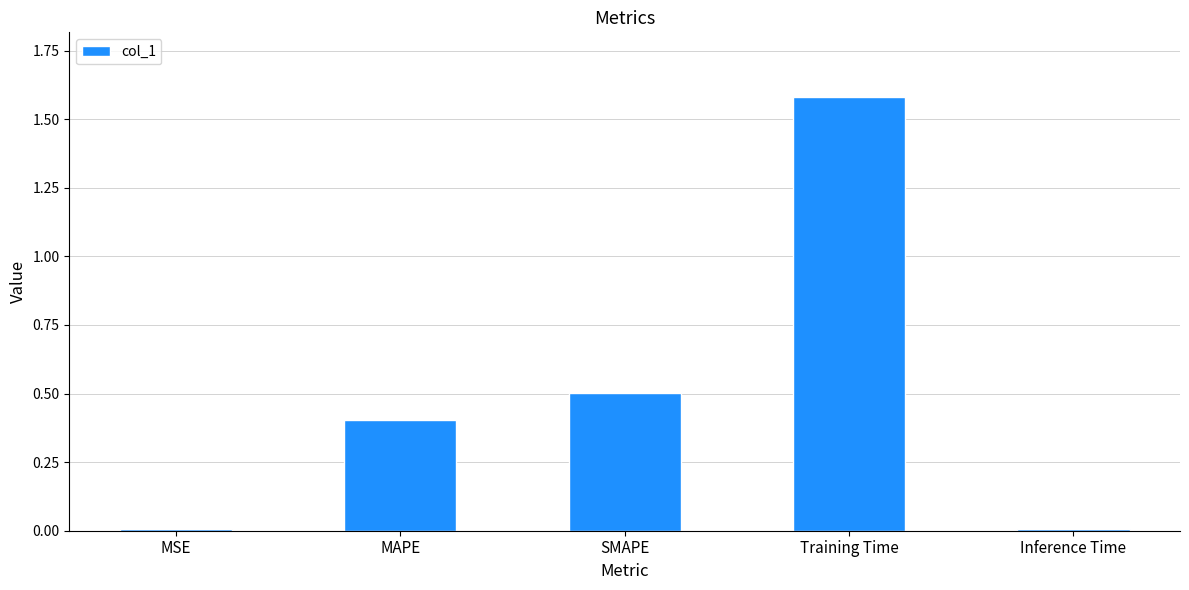

What is the label of the 2nd bar from the left?

MAPE